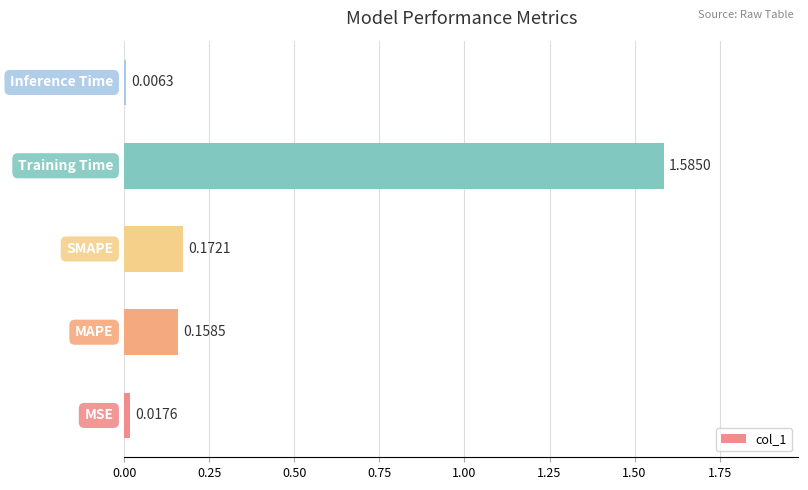

What is the average value?

0.4